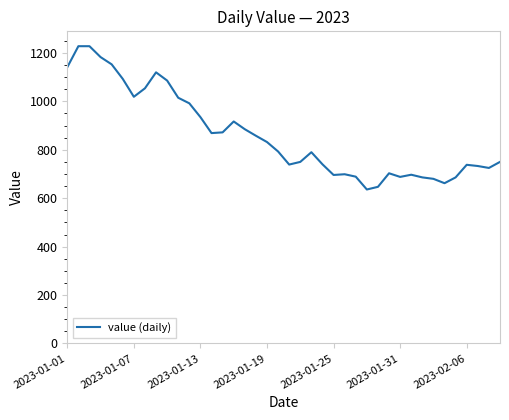

Does the chart have visible grid lines?

No